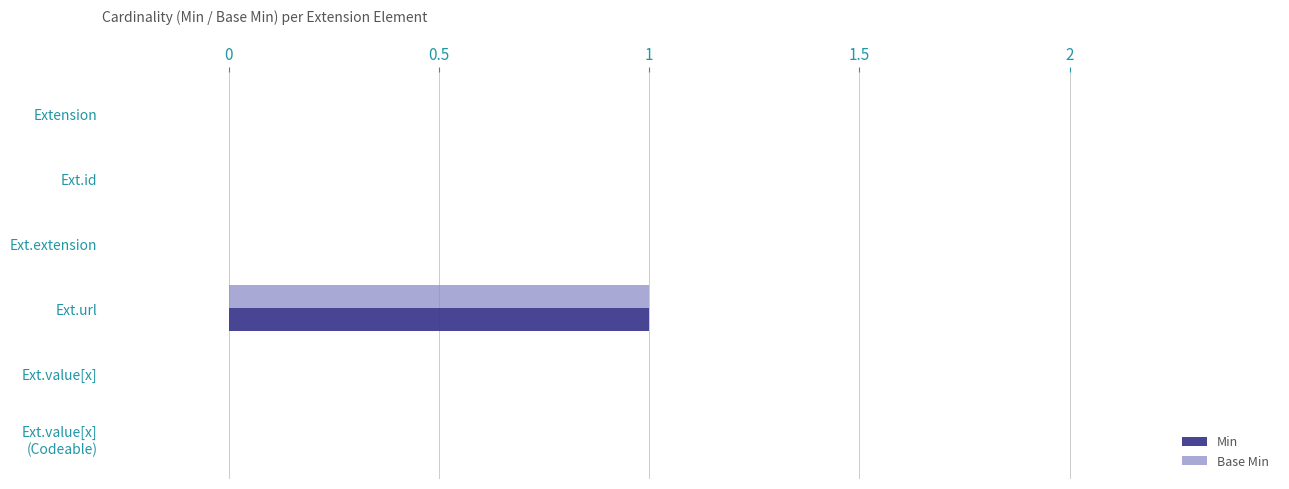

Is it true that Min equals 0 at Extension?

True